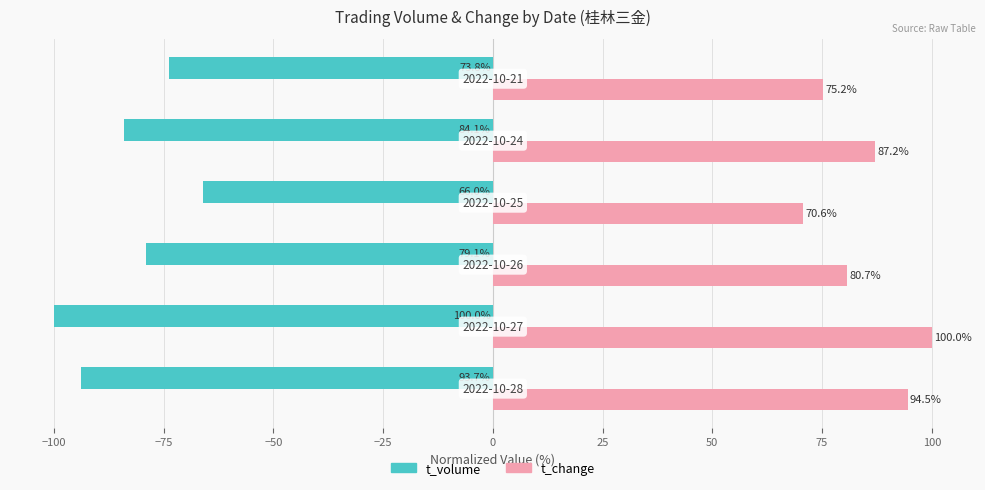

What is the maximum value shown in the chart?

100.0